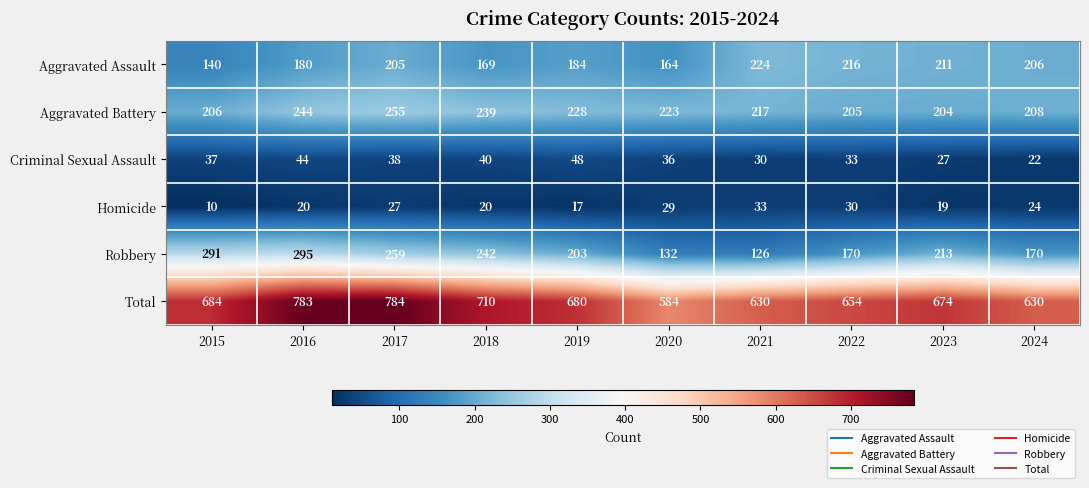

What is the difference between the second highest and second lowest values in the Homicide series?

13